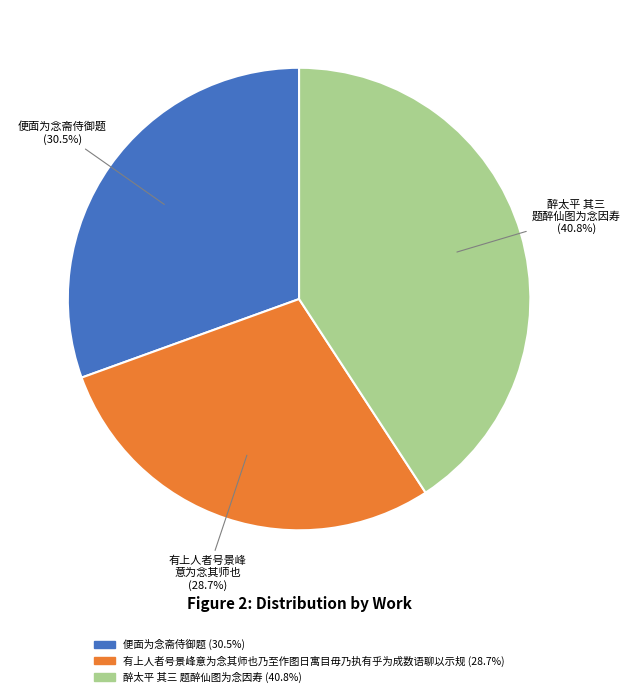

Is there a majority slice in this chart?

No